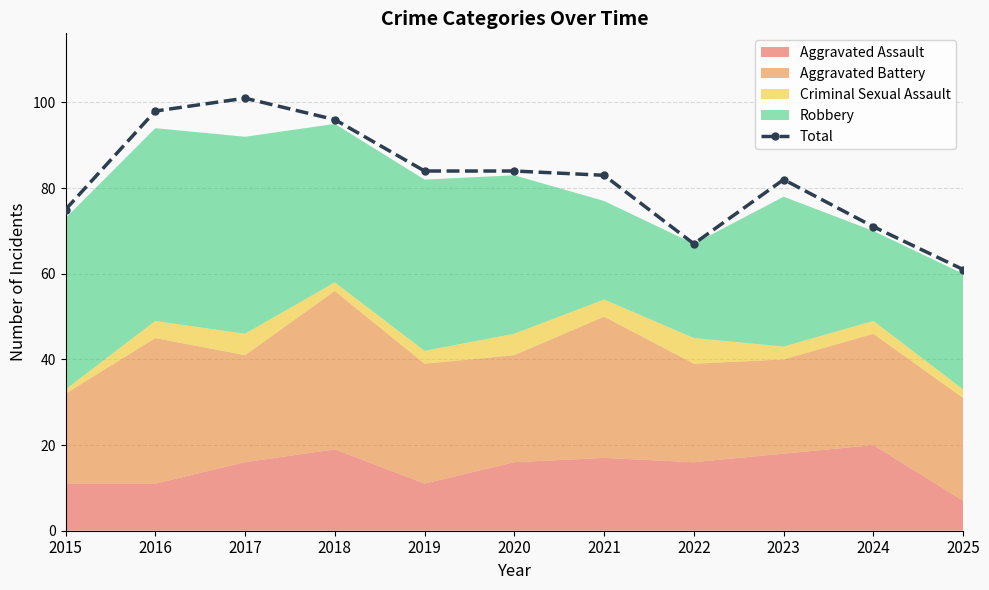

Reading left to right, list all the values displayed in this chart.

75	98	101	96	84	84	83	67	82	71	61